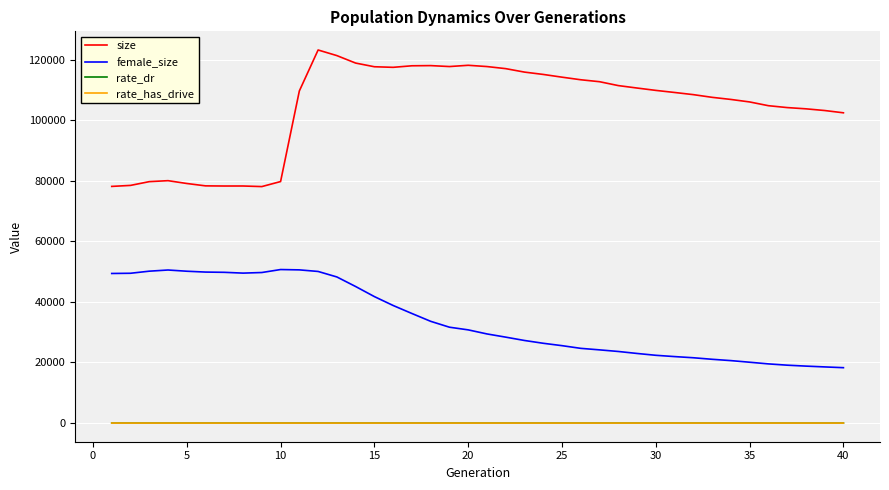

What is the maximum value for female_size?

50683.0